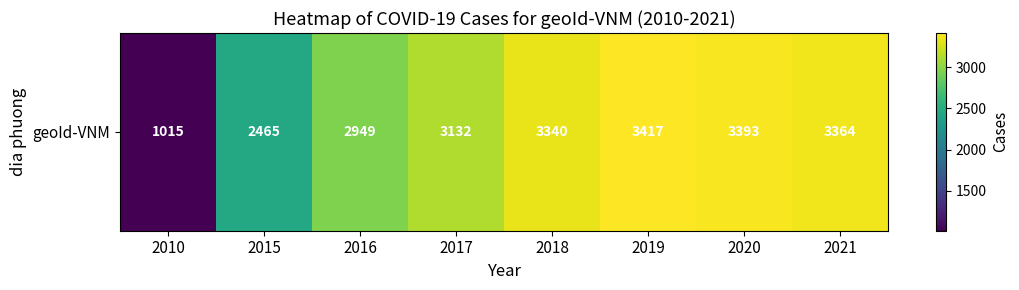

What is the difference between the values at 2020 and 2019?

24